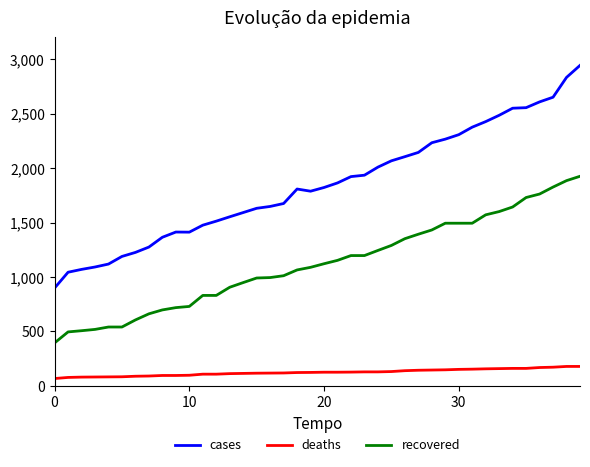

Which series has the largest range (max minus min)?

cases